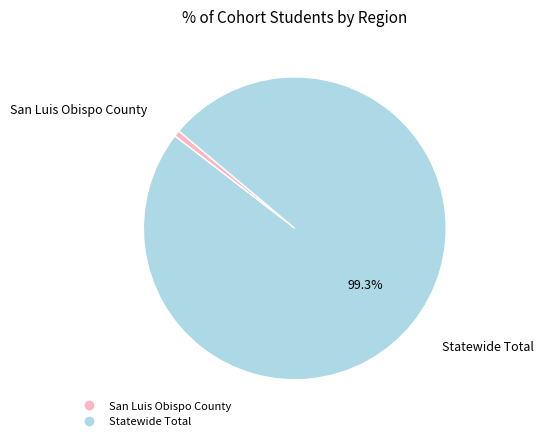

What is the largest slice in the pie chart?

Statewide Total